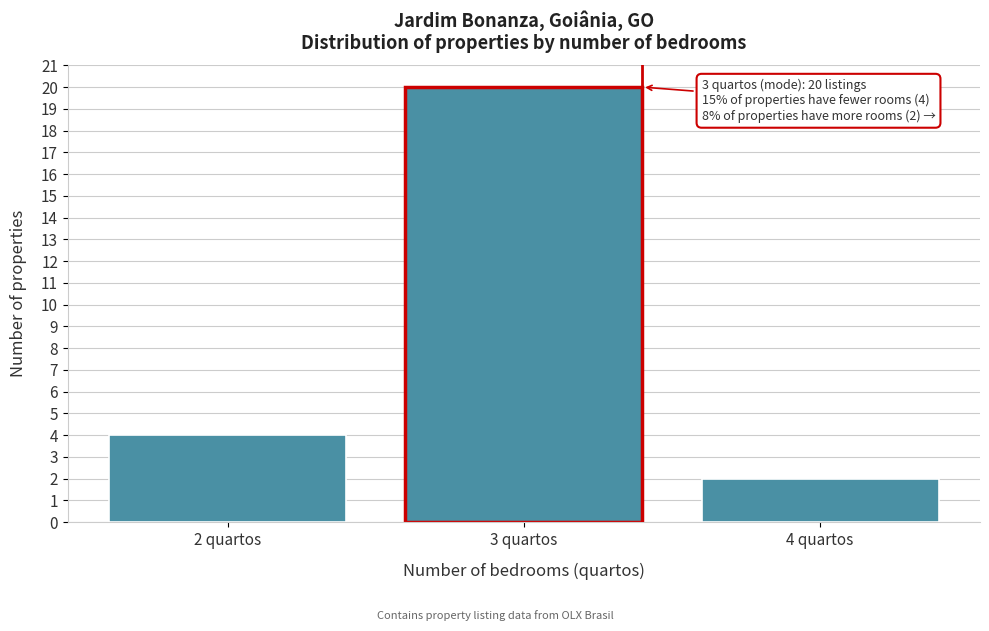

Reading left to right, list all the values displayed in this chart.

4	20	2